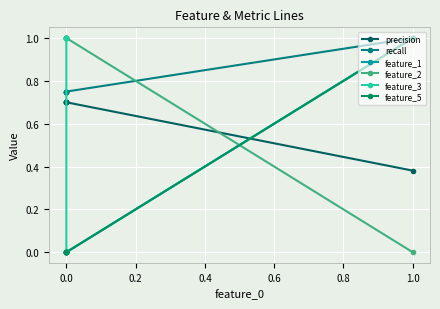

What are all the series names shown in the legend?

precision, recall, feature_1, feature_2, feature_3, feature_5